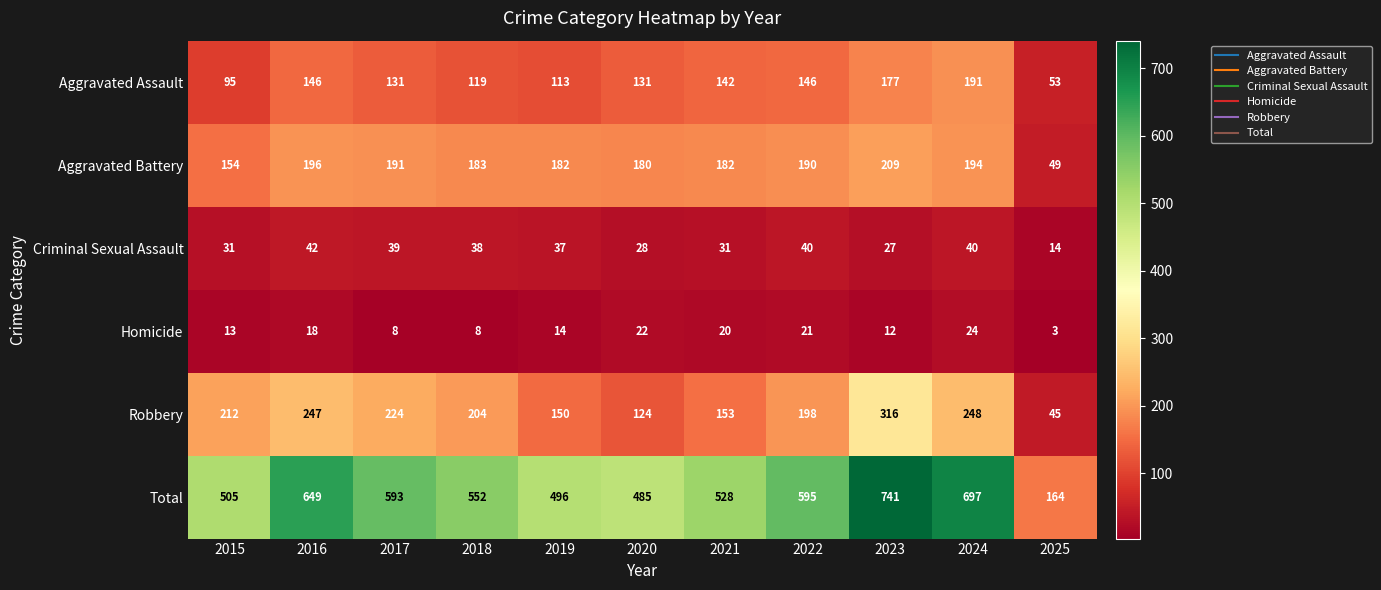

The Homicide series shows 21 at 2023. True or false?

False